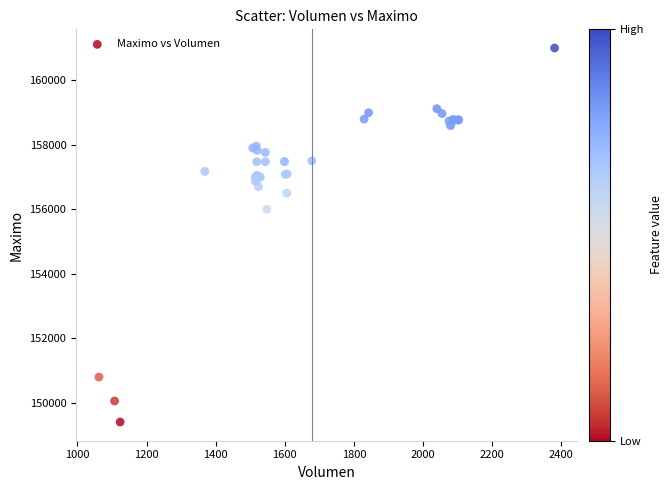

What Y value in the scatter plot is closest to 155202?

156000